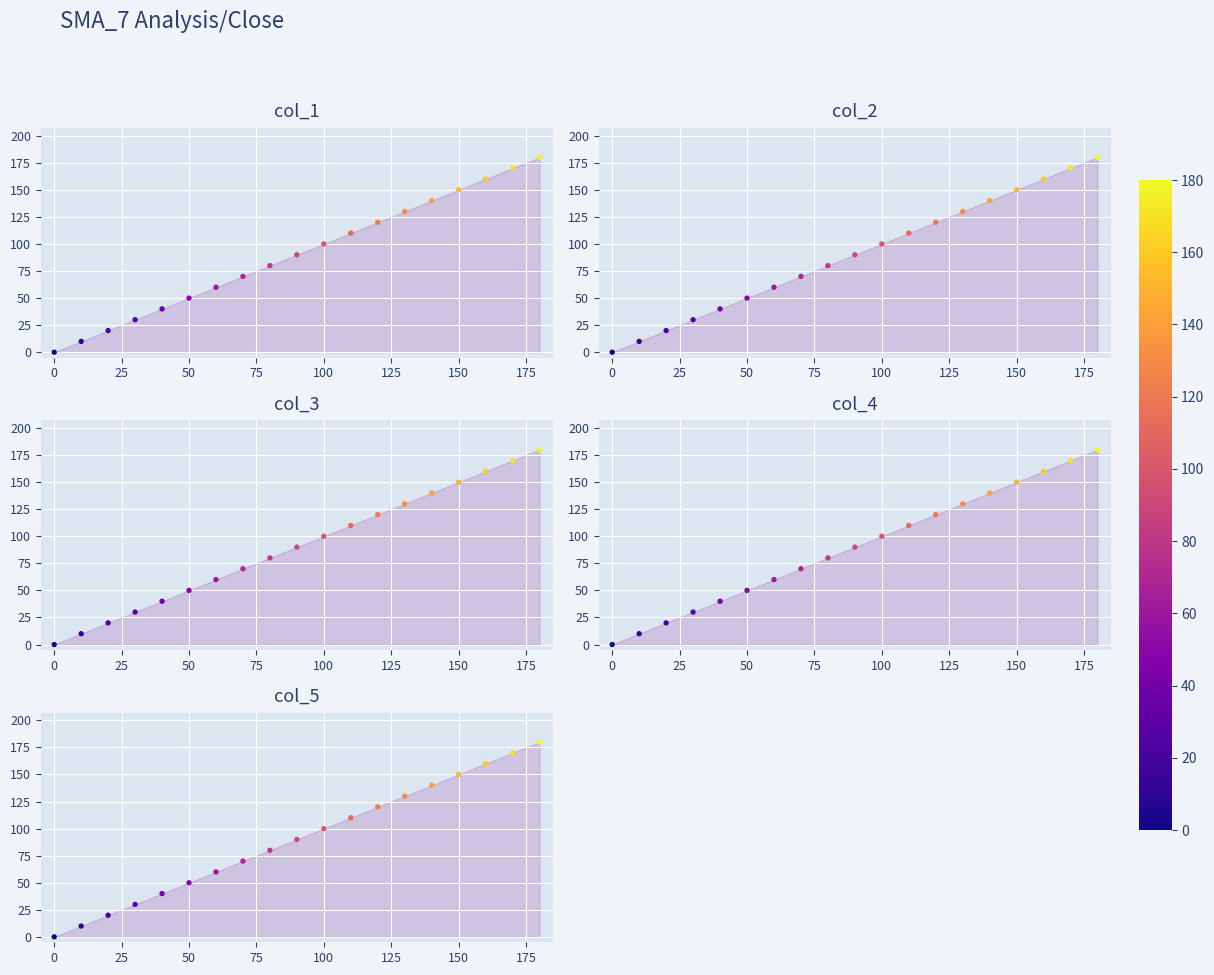

Which series has the largest total across all categories?

col_1